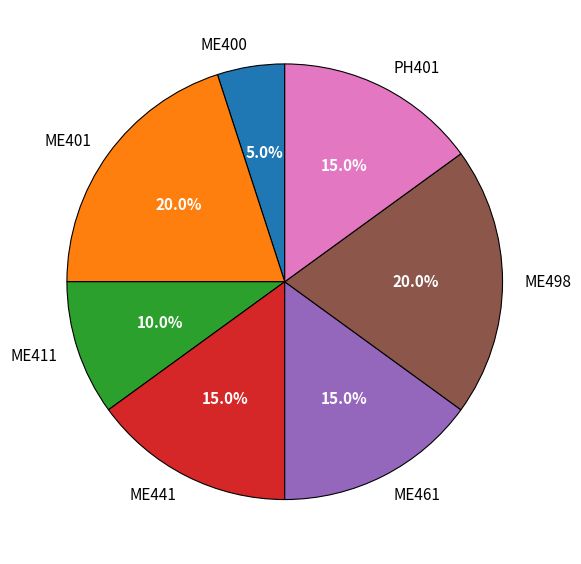

What percentage is the PH401 slice, to the nearest percent?

15%